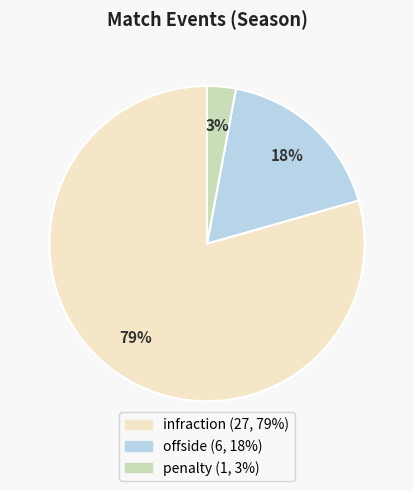

To the nearest percent, what is the average slice percentage?

33%